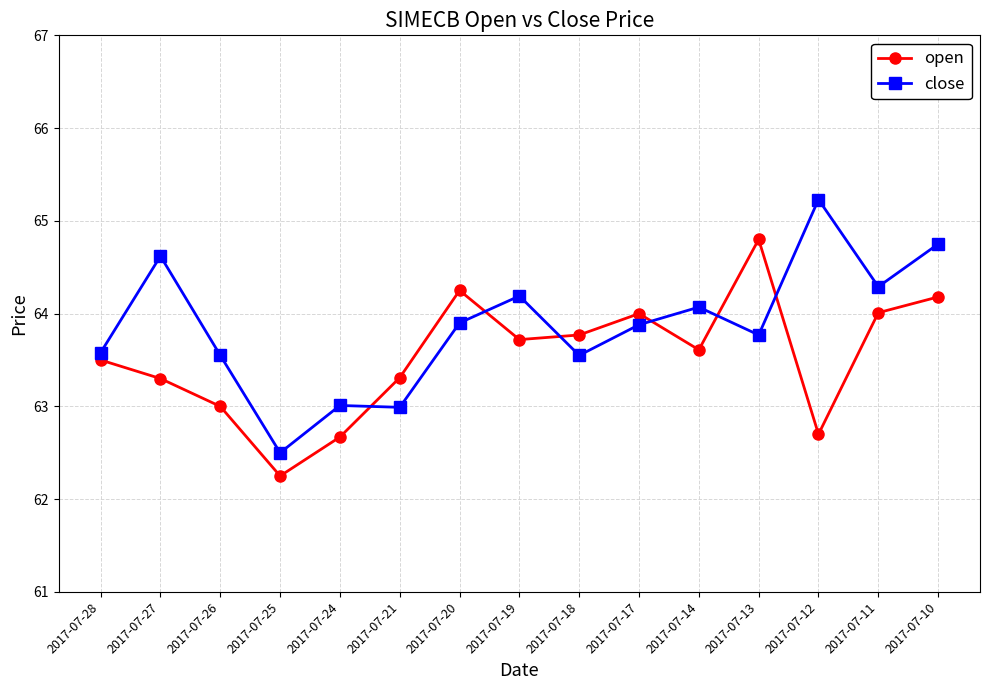

What is the difference between the maximum and minimum values in the close series?

2.7